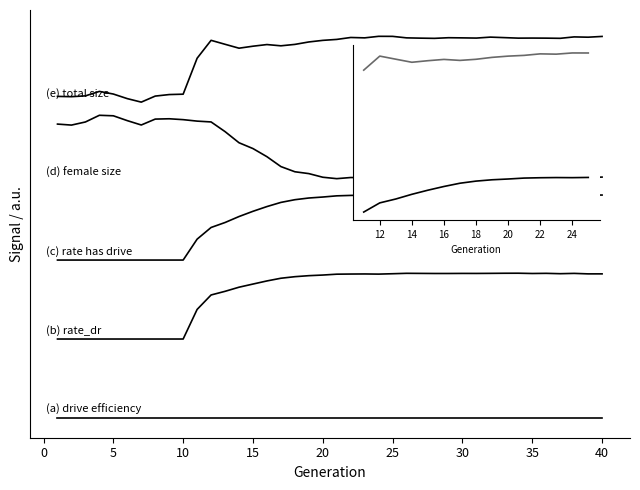

What is the total value across all series at 29?

15.0